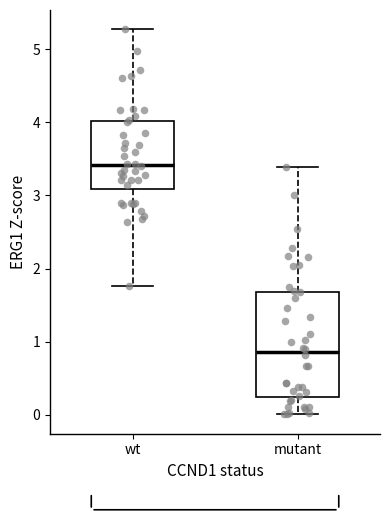

Which box is the tallest, from its lower edge to its upper edge?

mutant